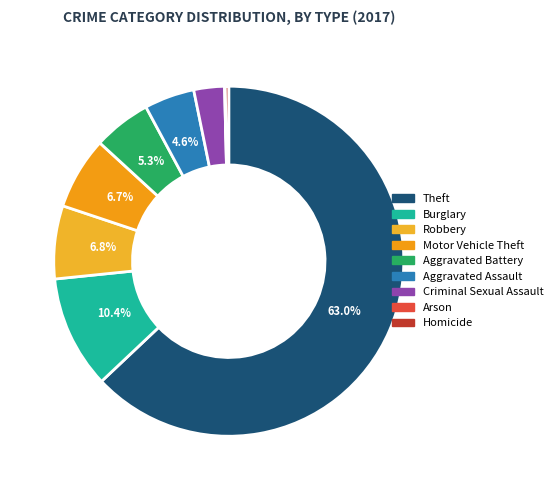

Does Theft represent more than half of the total?

Yes